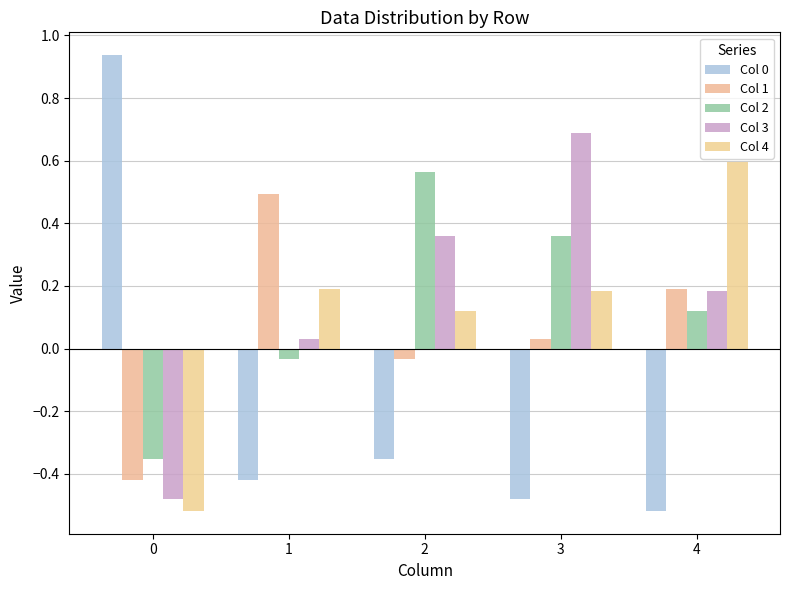

How many bars are there in total?

25